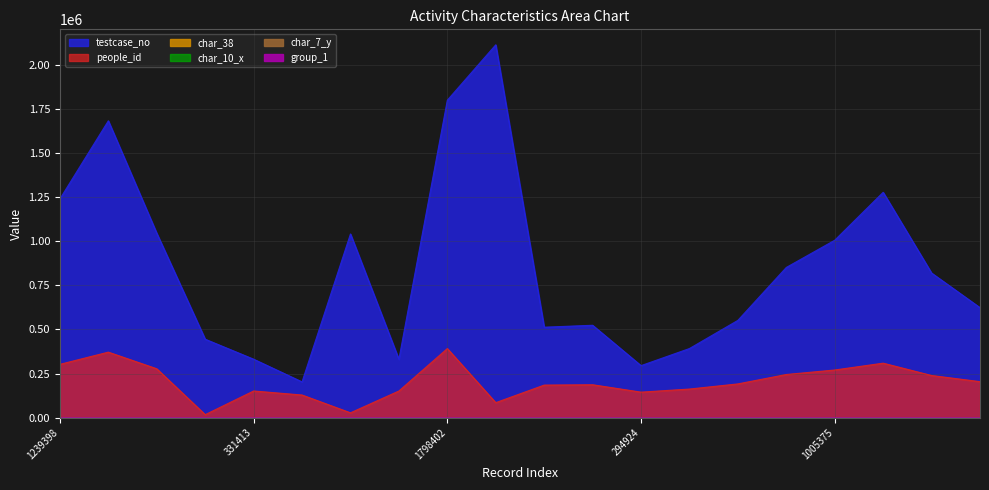

List the series in order of their peak value, highest first.

testcase_no, people_id, char_38, char_10_x, char_7_y, group_1